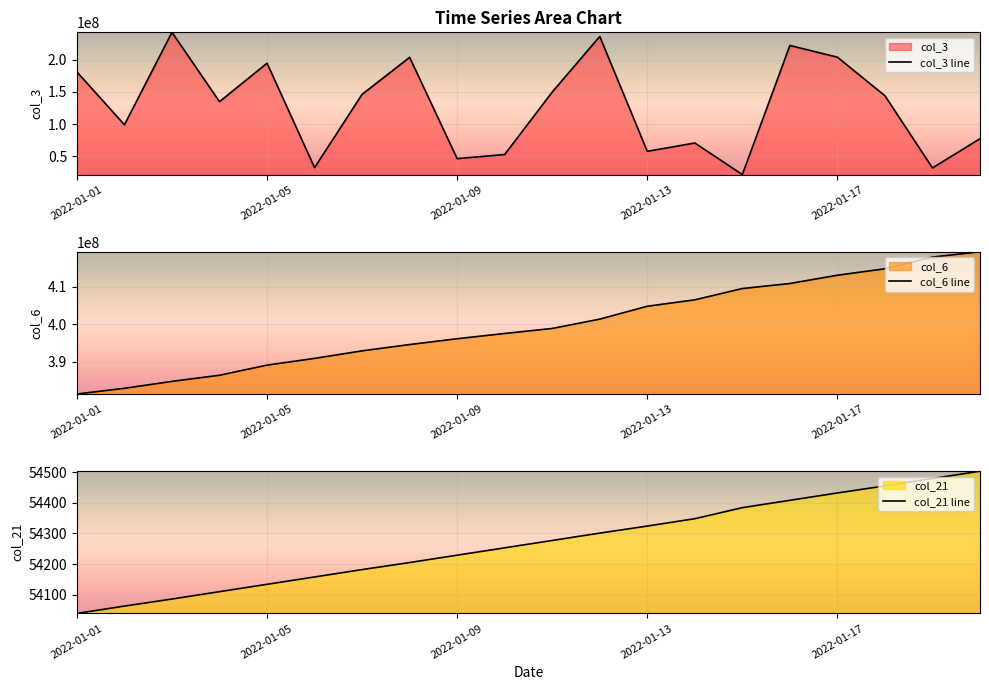

What is the maximum value for col_3 line?

242674112